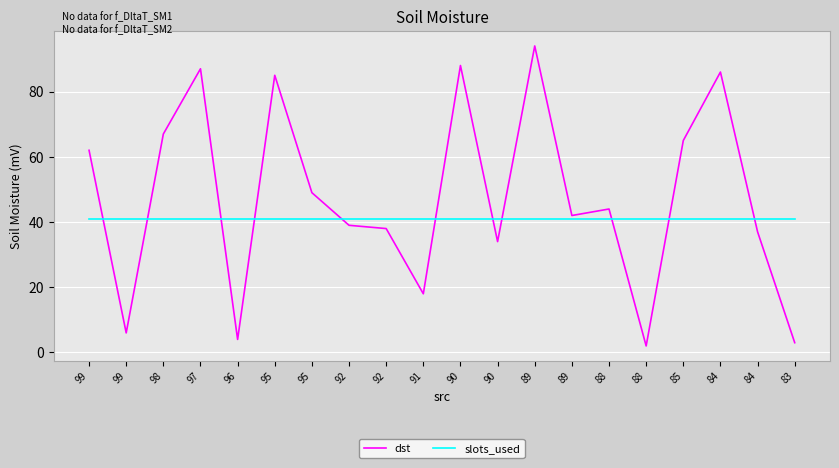

True or false: slots_used has a value of 28 at 83.

False